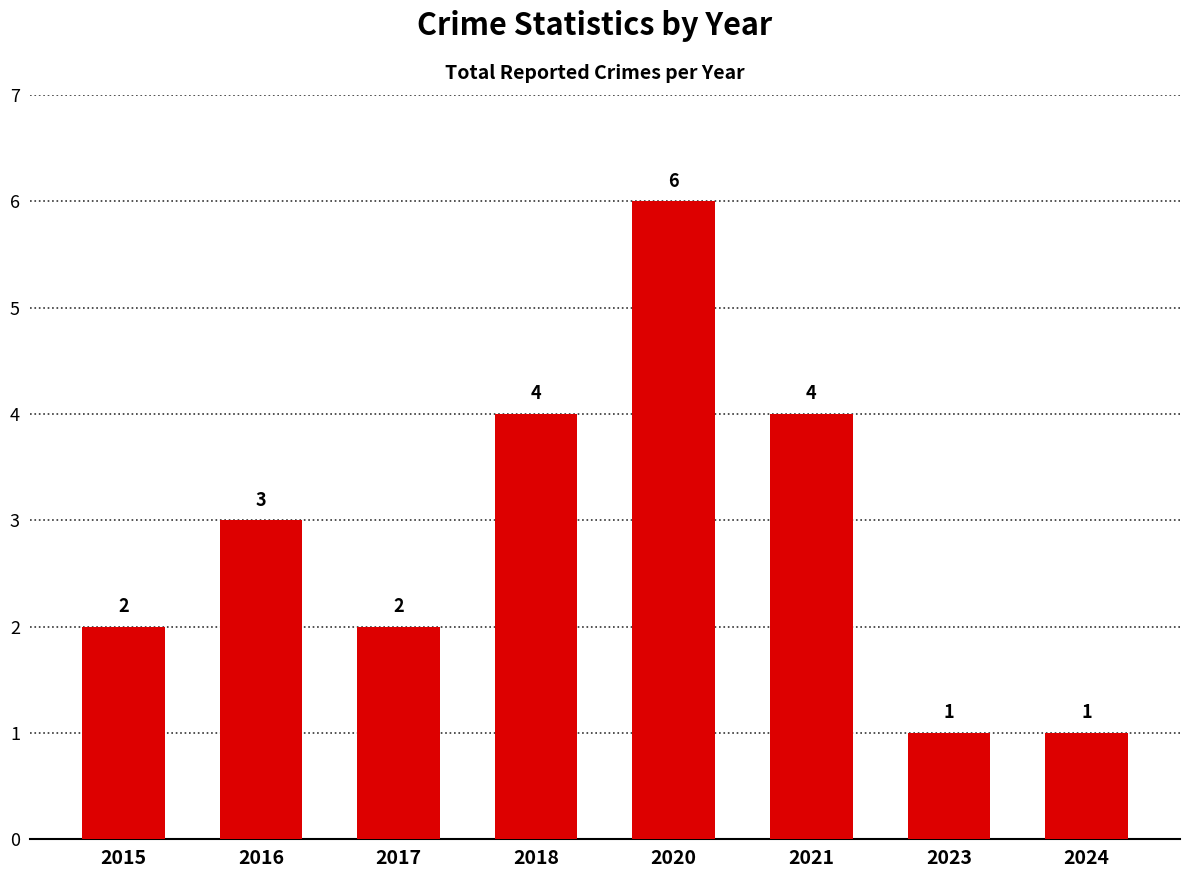

What is the greatest value displayed?

6